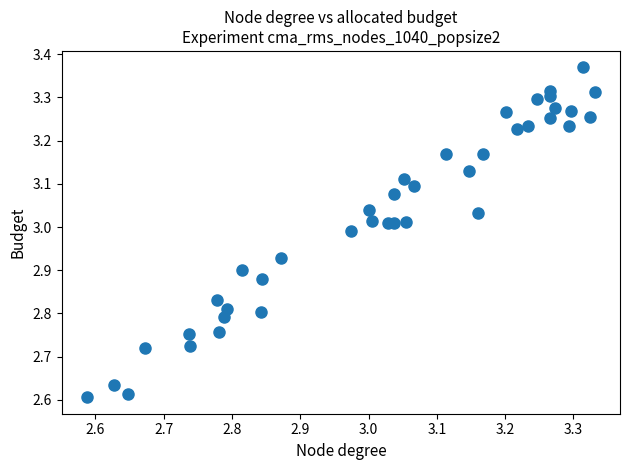

What is the range of Y values (max minus min)?

0.8